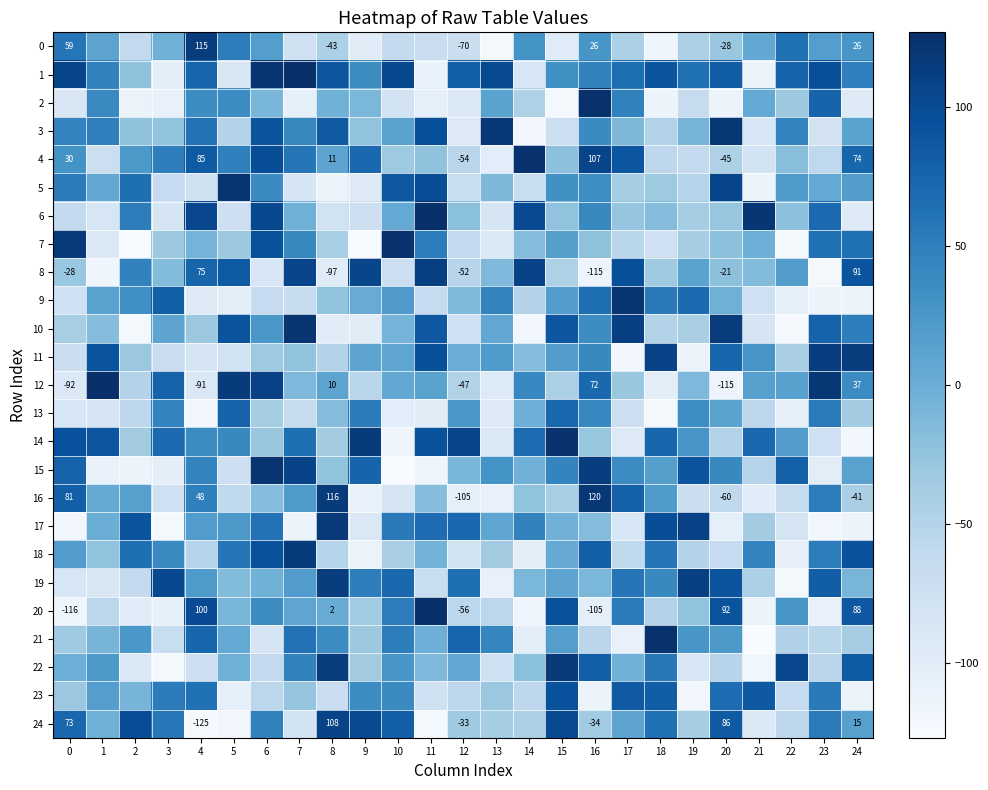

The 4 series shows 13 at 0. True or false?

False